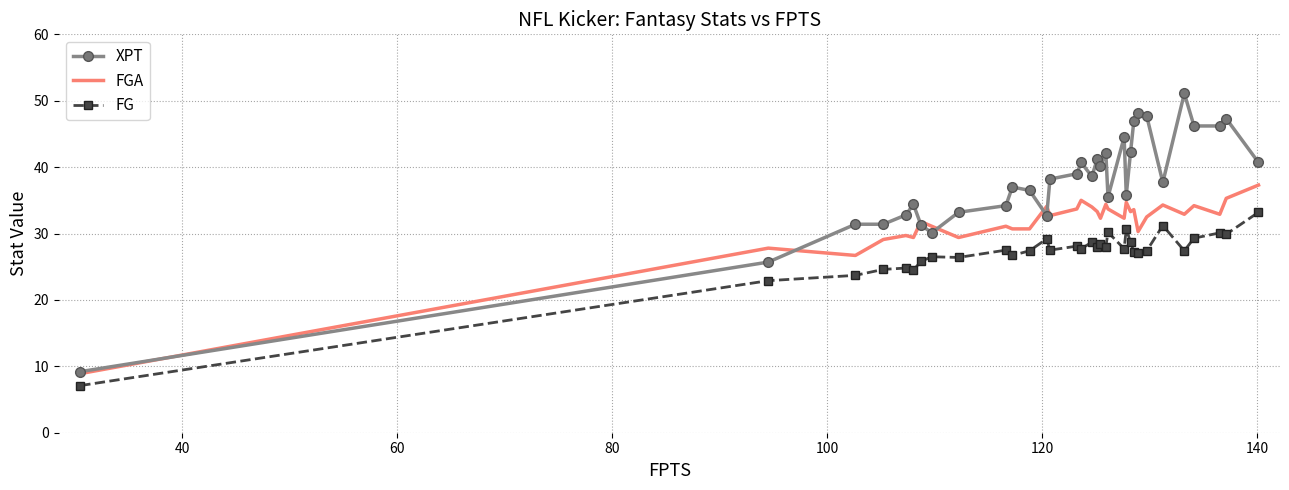

Which series has the largest range (max minus min)?

XPT